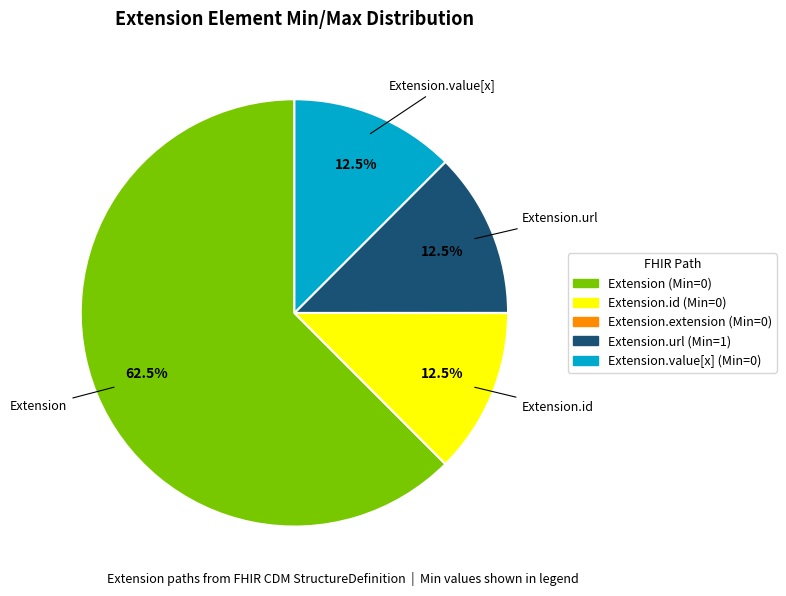

Is there any slice that represents more than half of the pie?

Yes